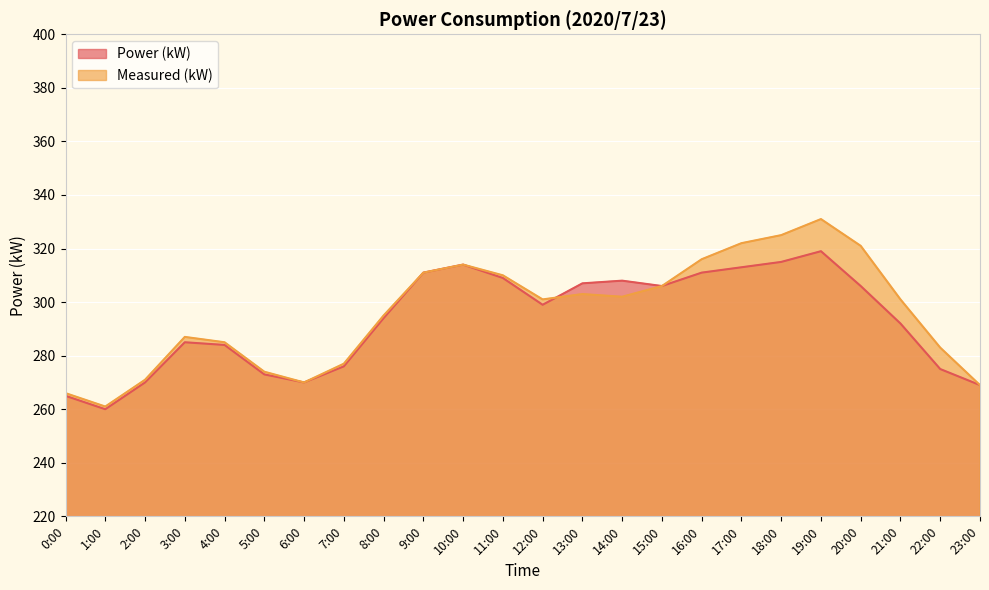

Where does the Power (kW) series first go above 299?

9:00